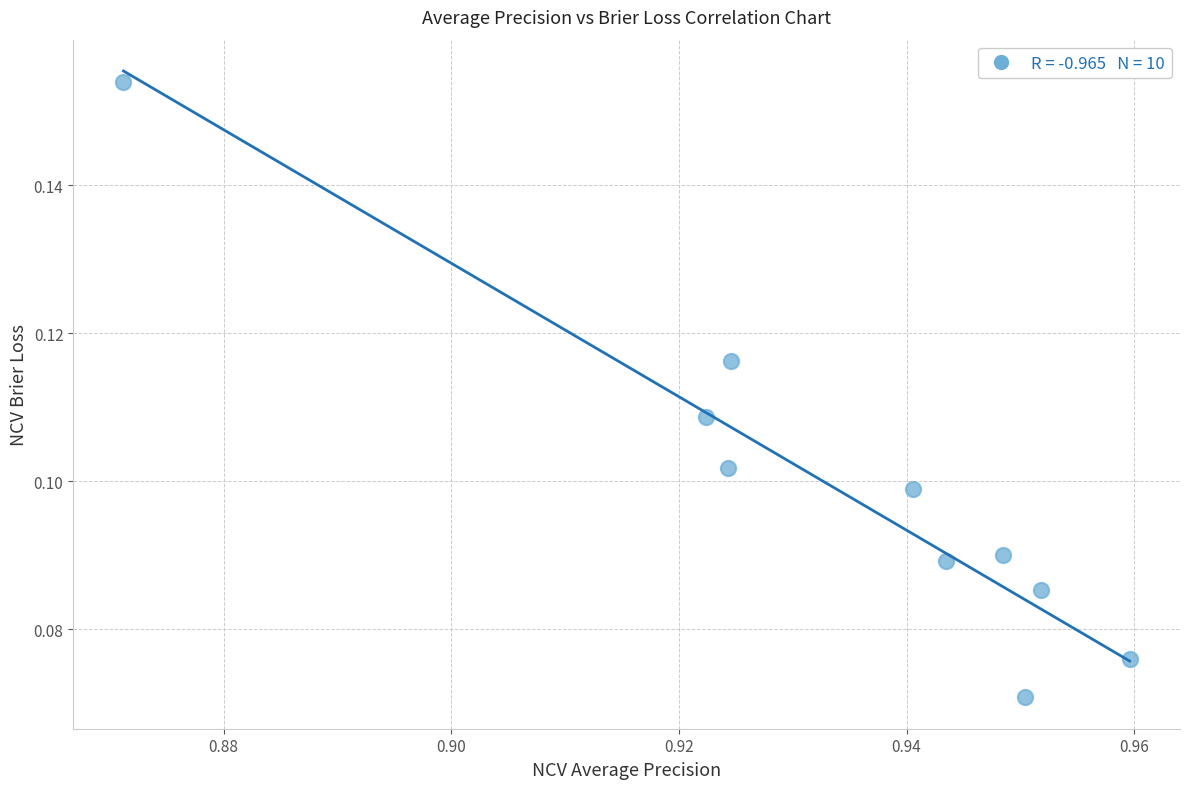

What is the average X value?

0.9